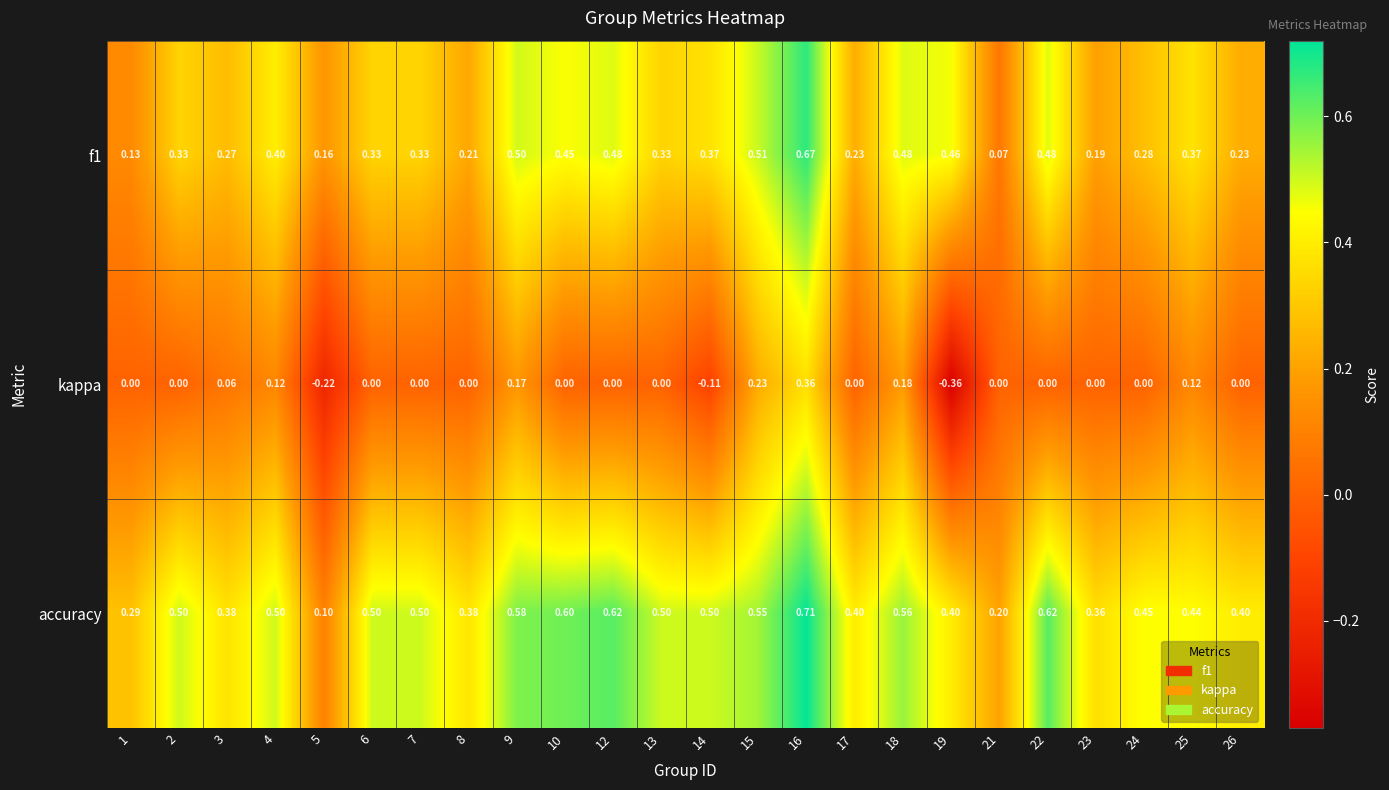

Between 8 and 21, which series saw the biggest shift?

accuracy